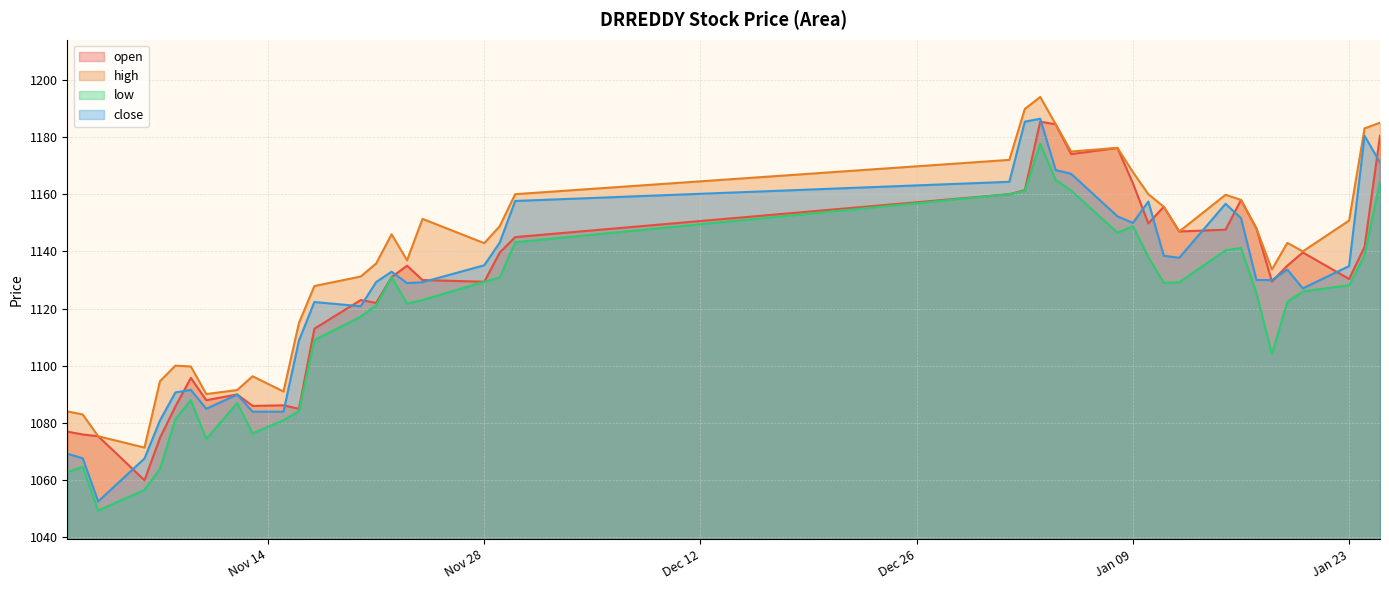

In high, how many points are higher than both neighbors (excluding endpoints)?

8